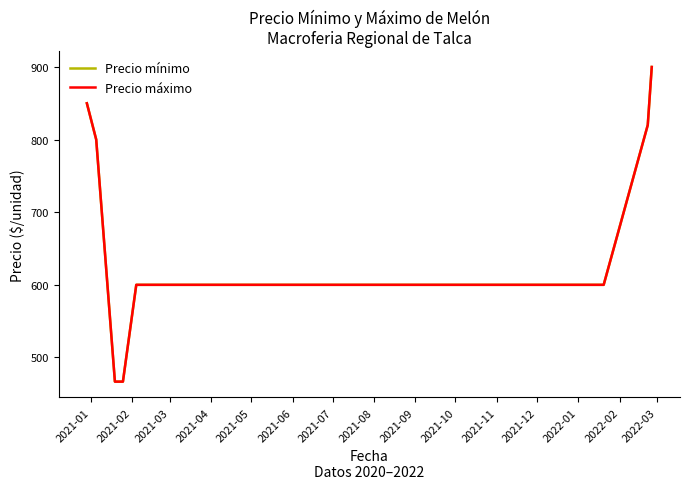

Does the chart display data point markers on the line(s)?

No